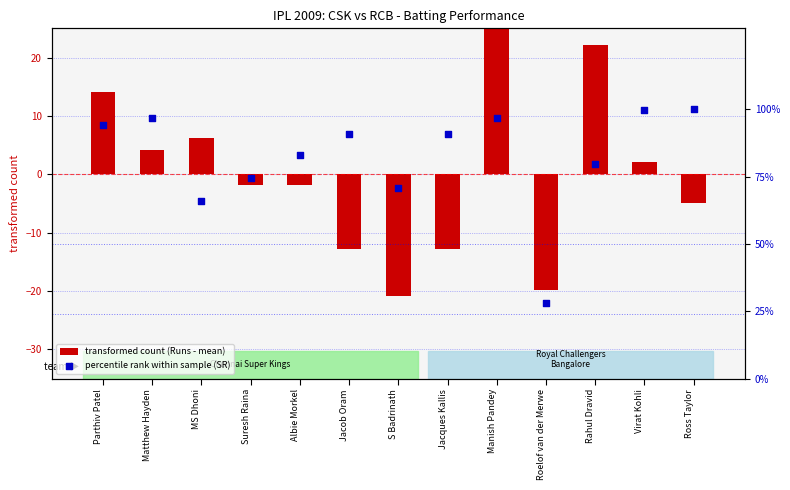

Which series reaches the maximum Y coordinate?

percentile rank within sample (SR)